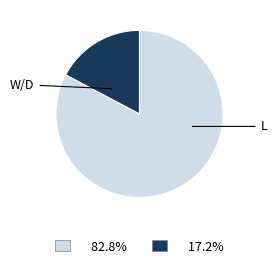

Is there any slice that represents more than half of the pie?

Yes